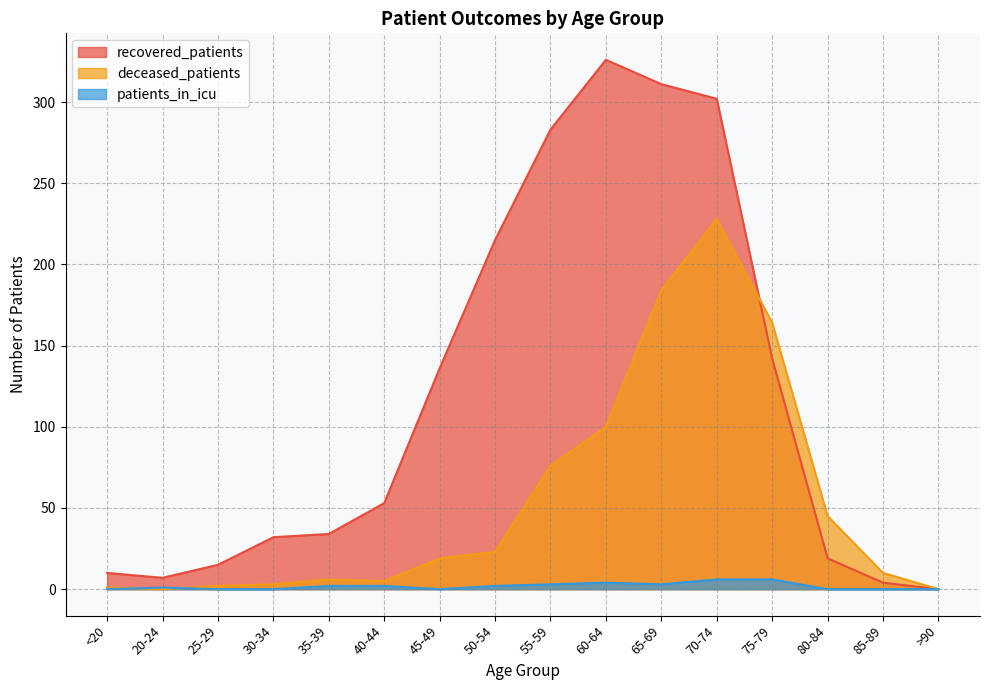

Rank the categories by patients_in_icu value from lowest to highest.

<20, 25-29, 30-34, 45-49, 80-84, 85-89, >90, 20-24, 35-39, 40-44, 50-54, 55-59, 65-69, 60-64, 70-74, 75-79